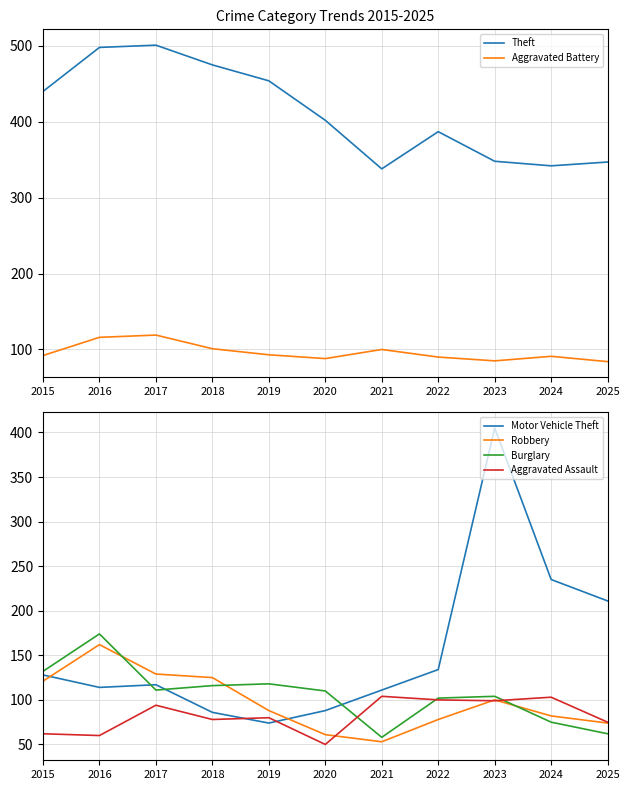

True or false: Theft and Motor Vehicle Theft cross at least once.

True